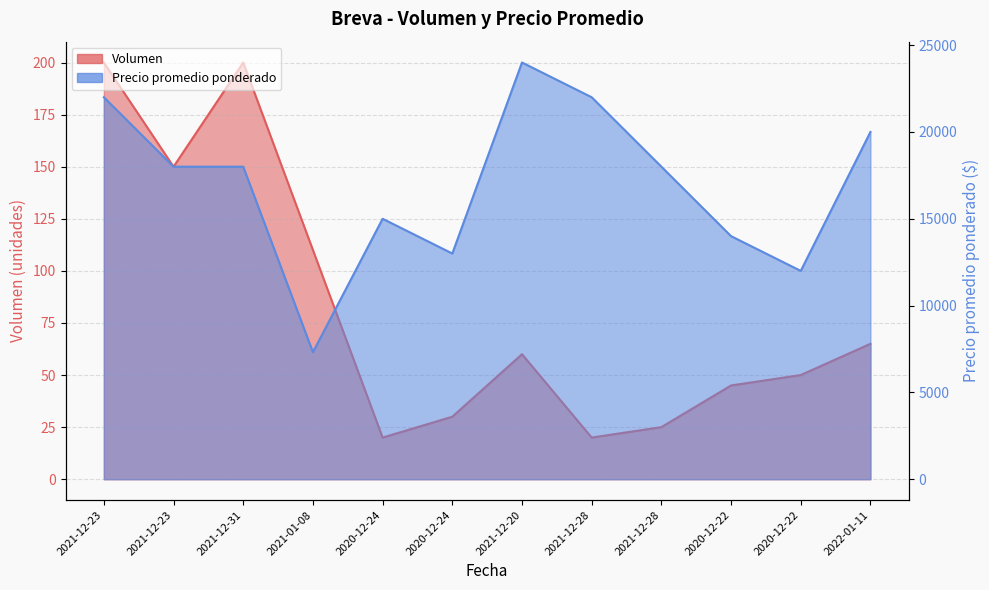

What is the average value of the Volumen series?

81